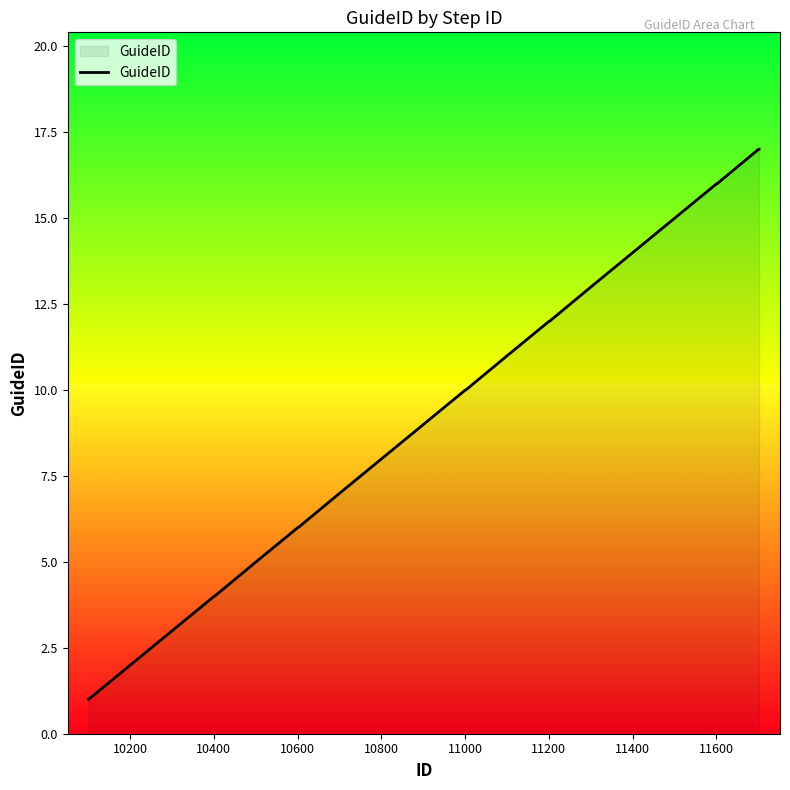

What is the greatest value displayed?

17